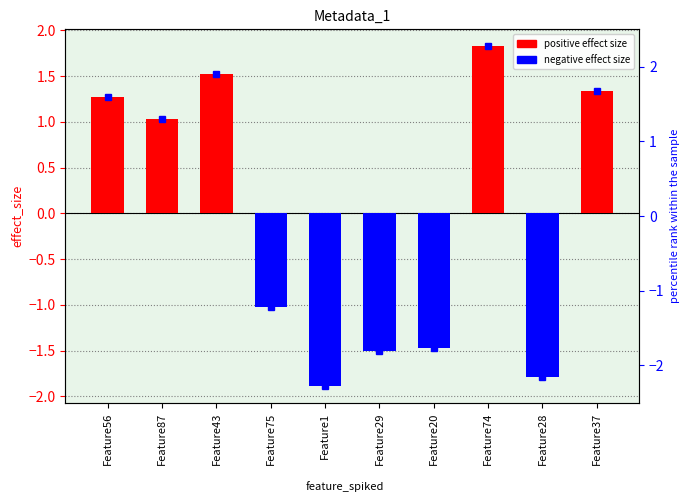

At which label is the value closest to 0?

Feature75